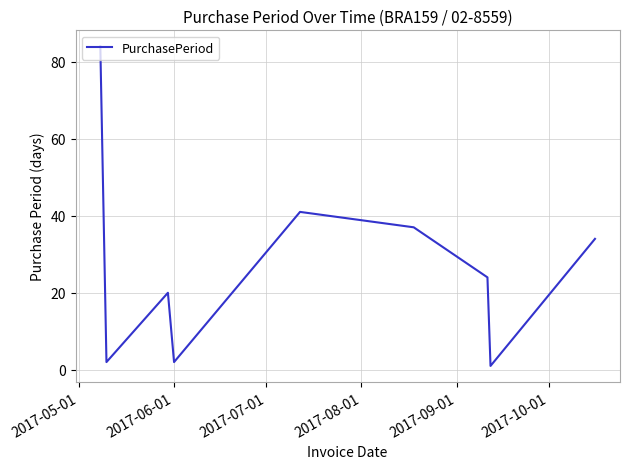

What is the greatest value displayed?

84